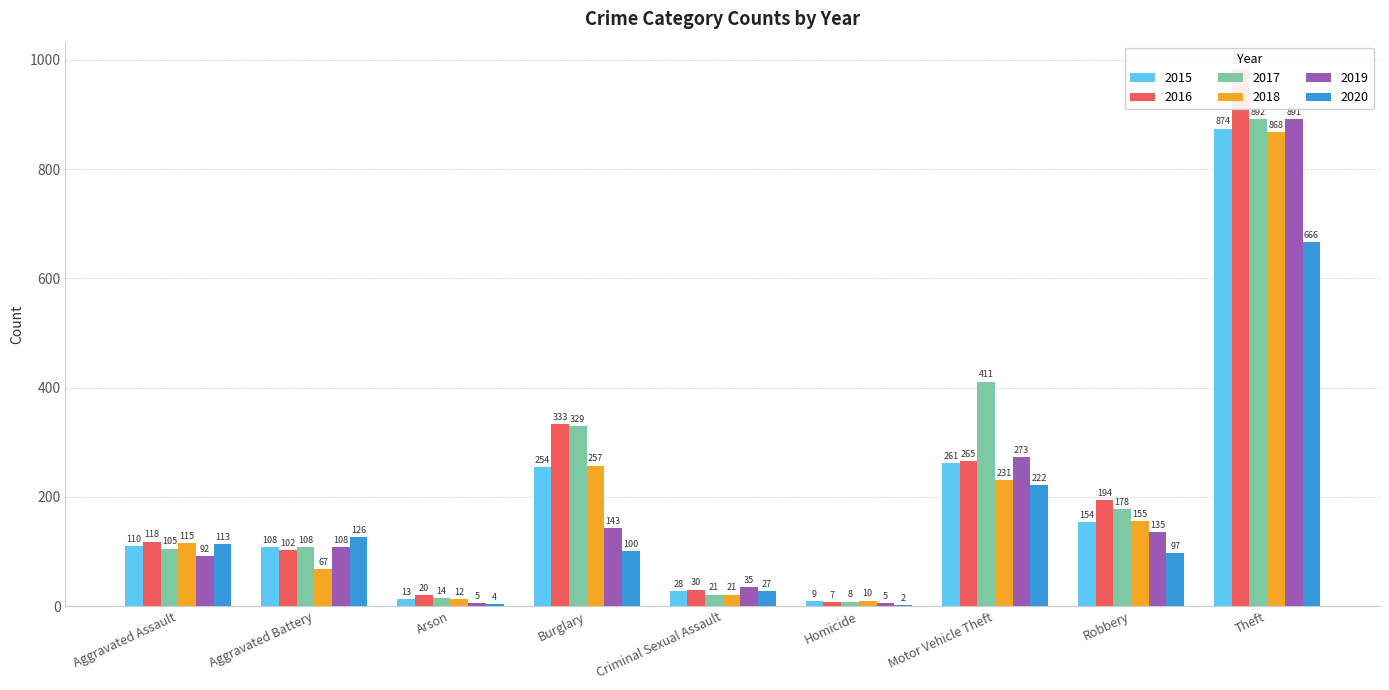

At which label does 2016 reach its peak?

Theft